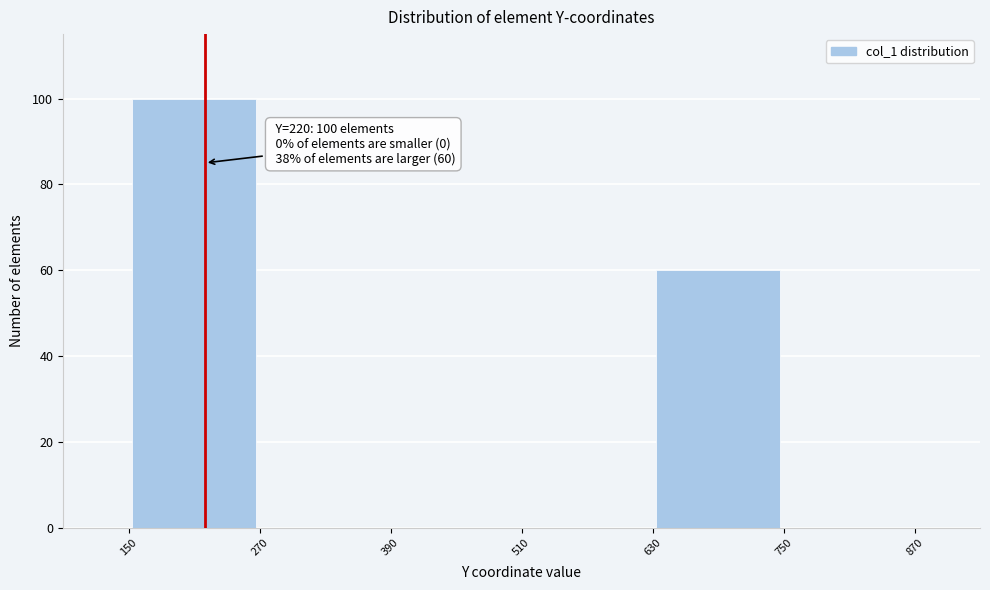

Which range on the x-axis has the tallest bar?

150 to 270